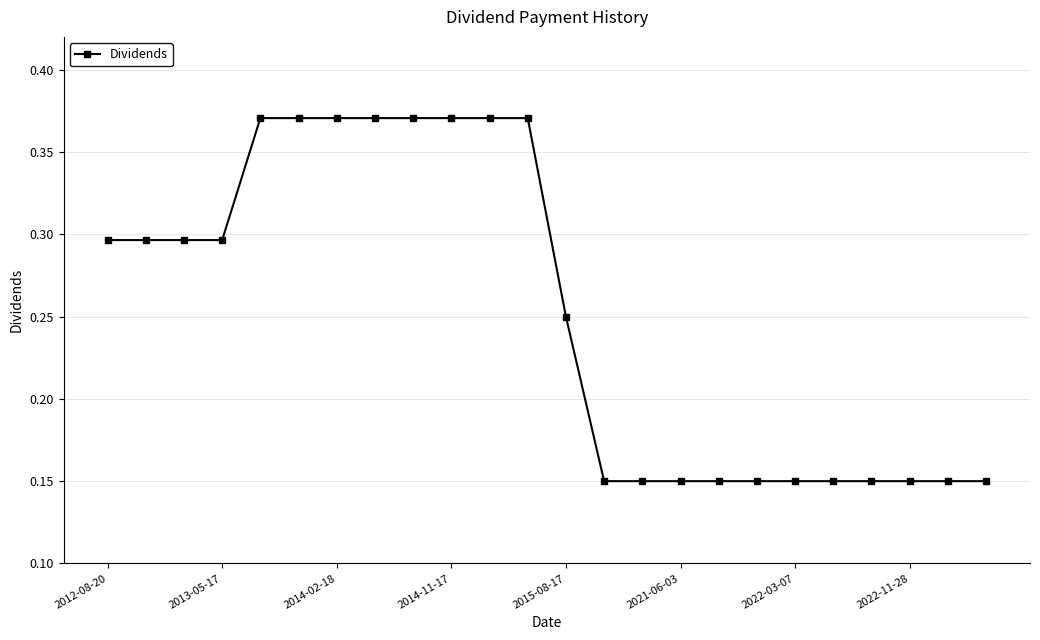

Is this an area chart (filled region under the line)?

No